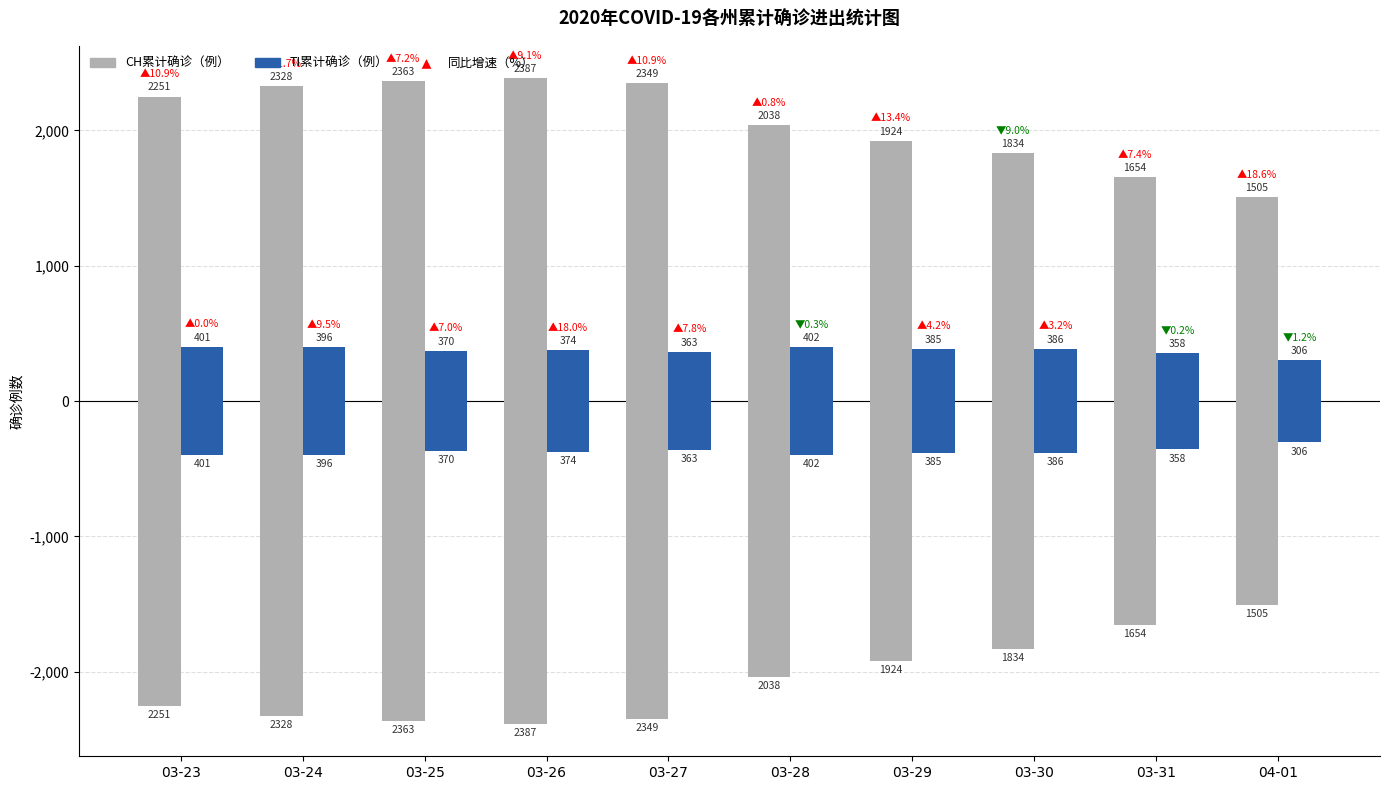

Reading left to right, what are all the values shown in this chart?

CH累计确诊（例）: 2251	2328	2363	2387	2349	2038	1924	1834	1654	1505
TI累计确诊（例）: 401	396	370	374	363	402	385	386	358	306